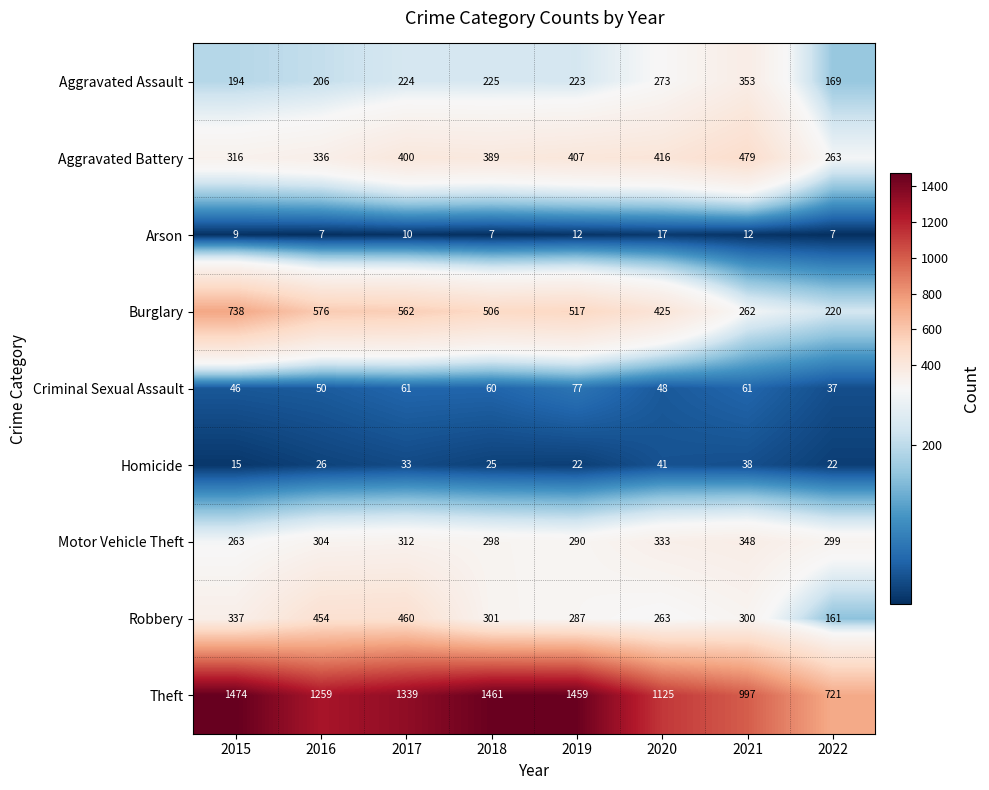

At which category does the chart reach its peak across all series?

2015